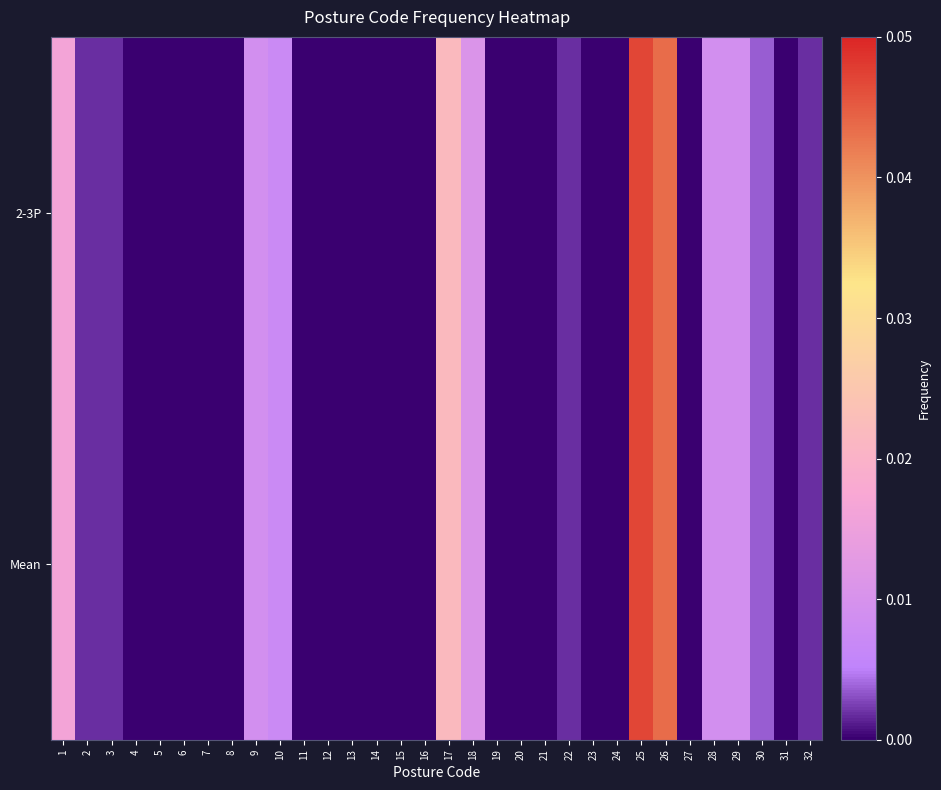

Between 32 and 5, which is larger?

32